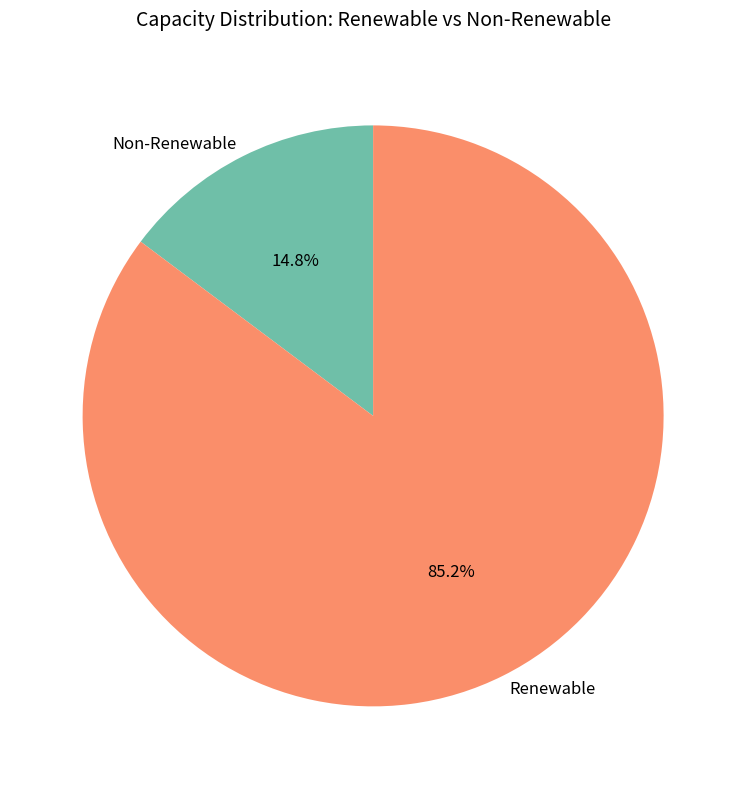

Is there a majority slice in this chart?

Yes